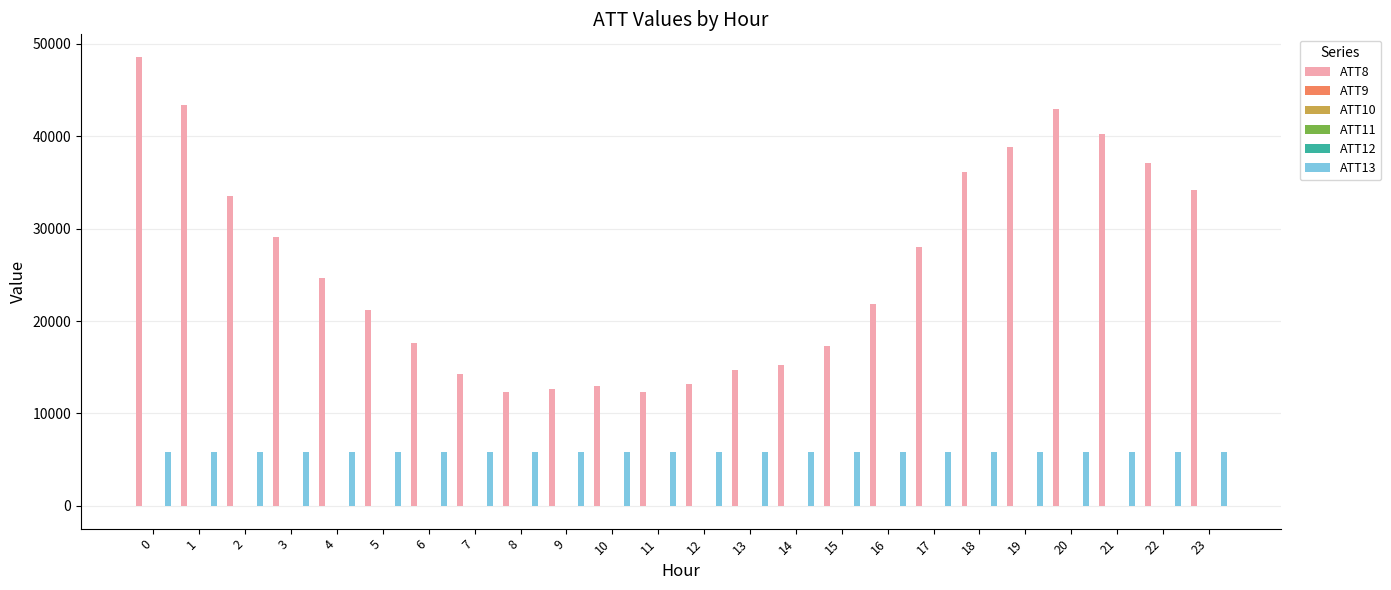

Which series changed the most between 7 and 22?

ATT8